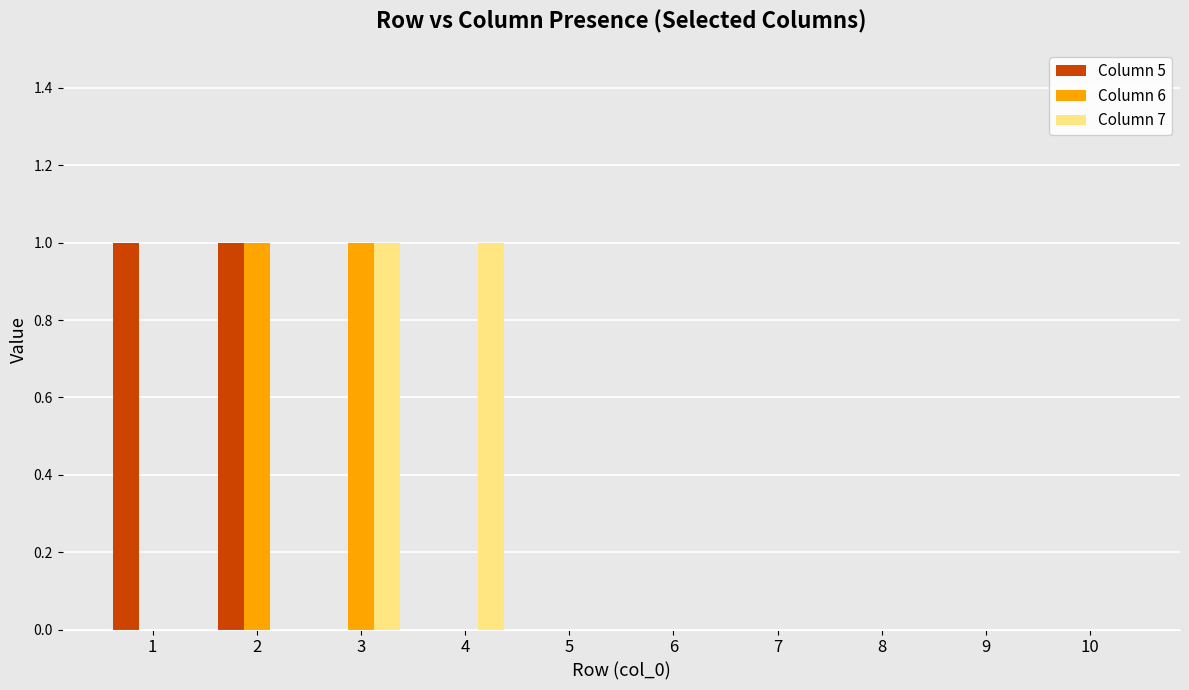

How many groups of bars are there?

10